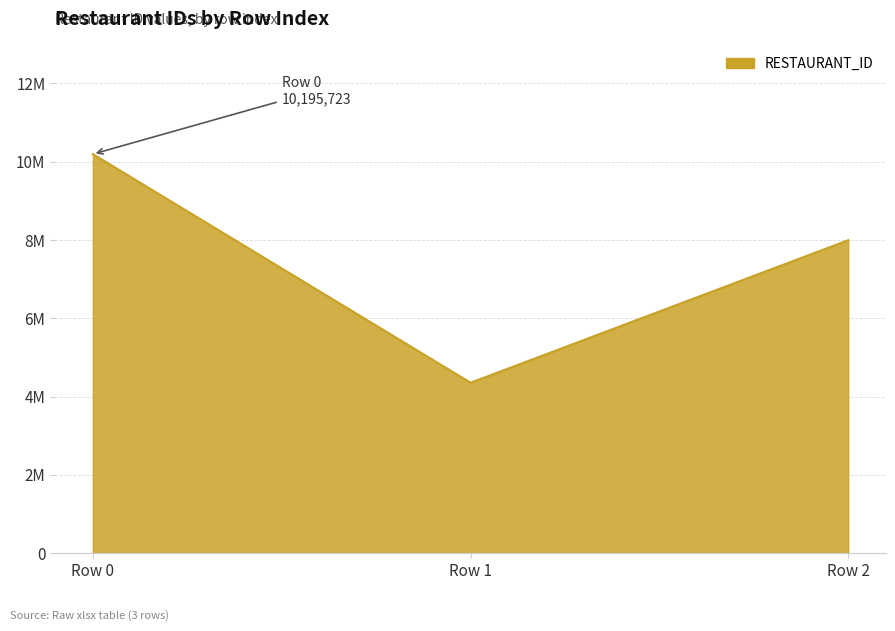

Reading right to left, transcribe all the data shown in this chart.

2=7995534	1=4354473	0=10195723